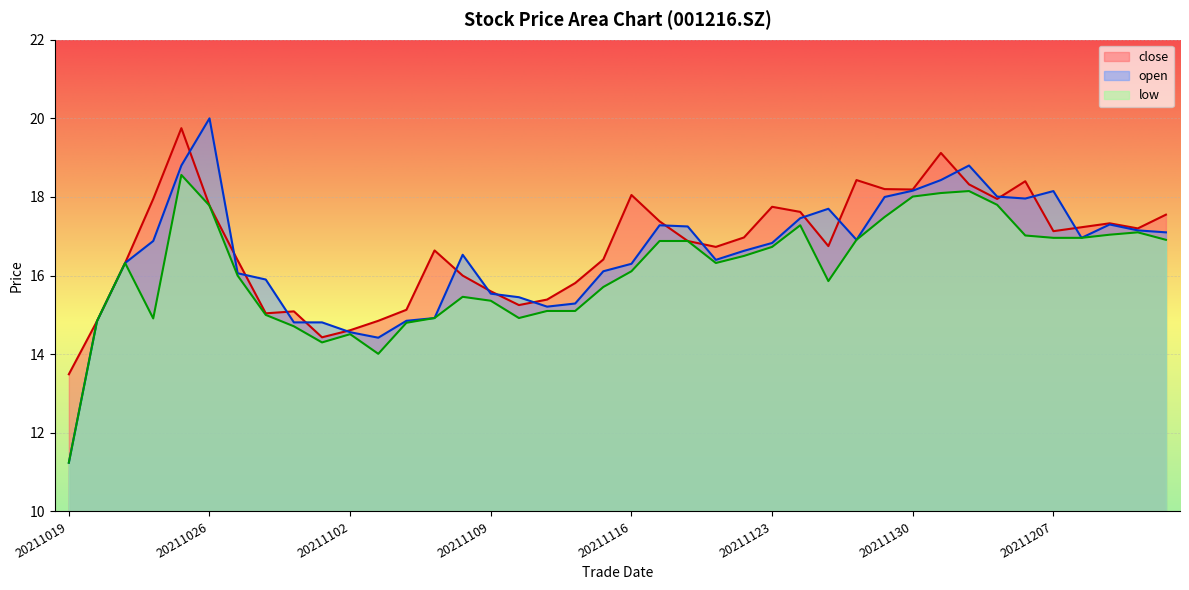

True or false: close has more than 0 interior local peaks.

True